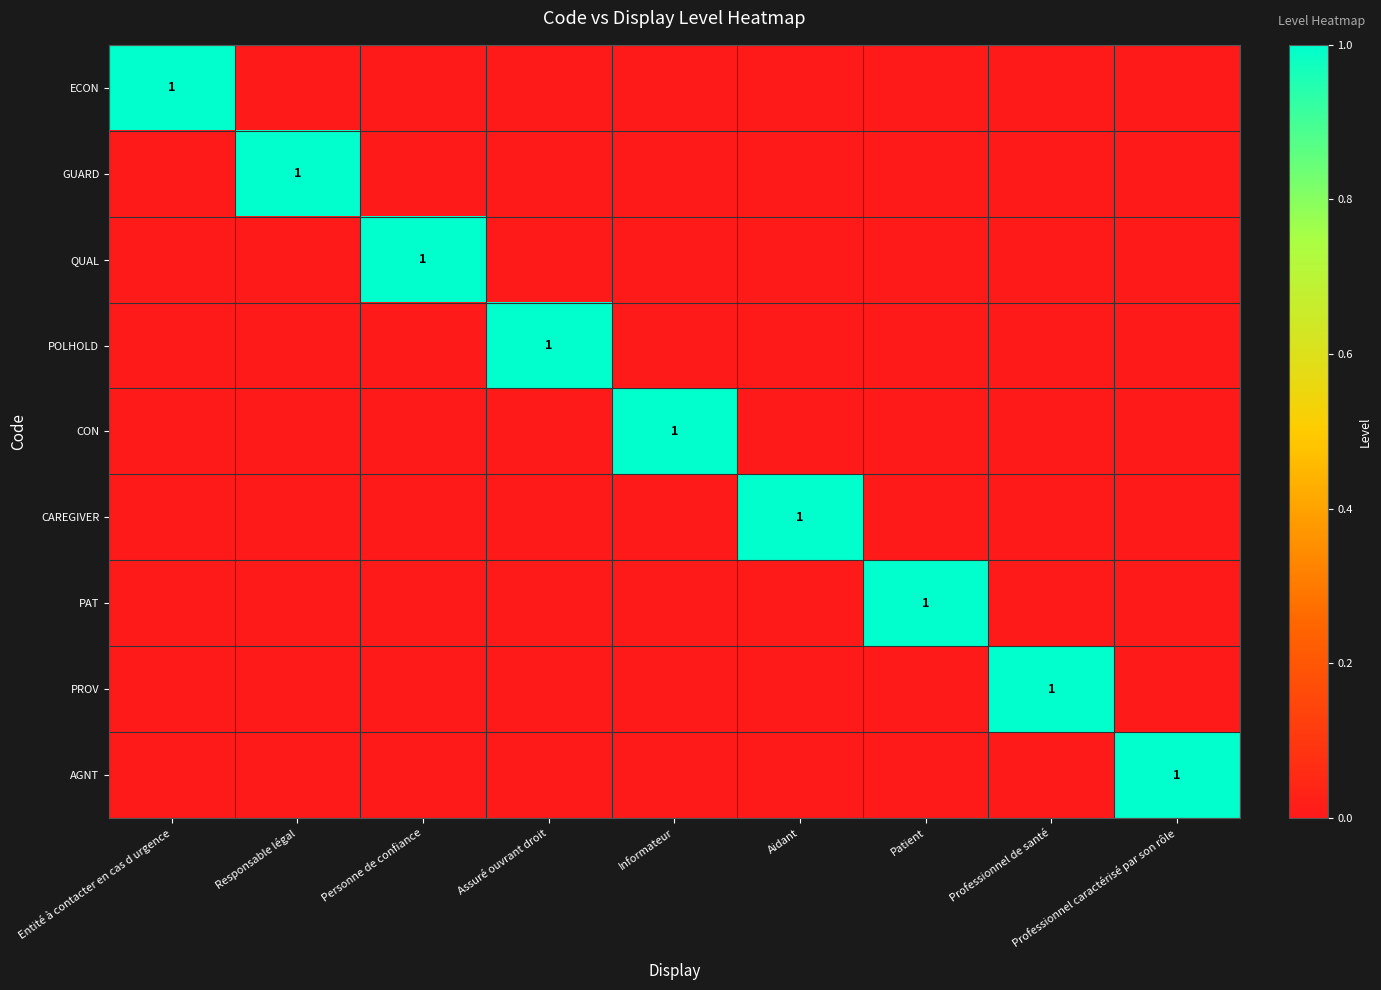

What is the maximum value shown in the chart?

1